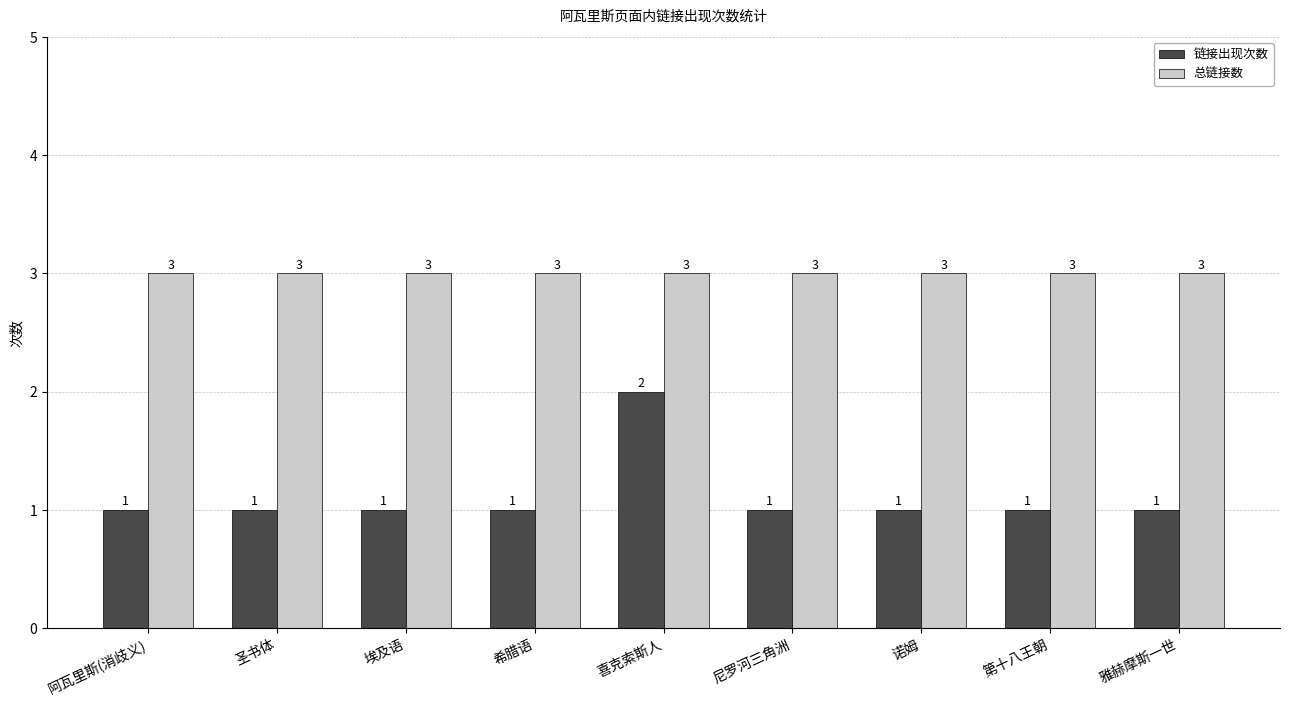

What is the greatest value displayed?

3